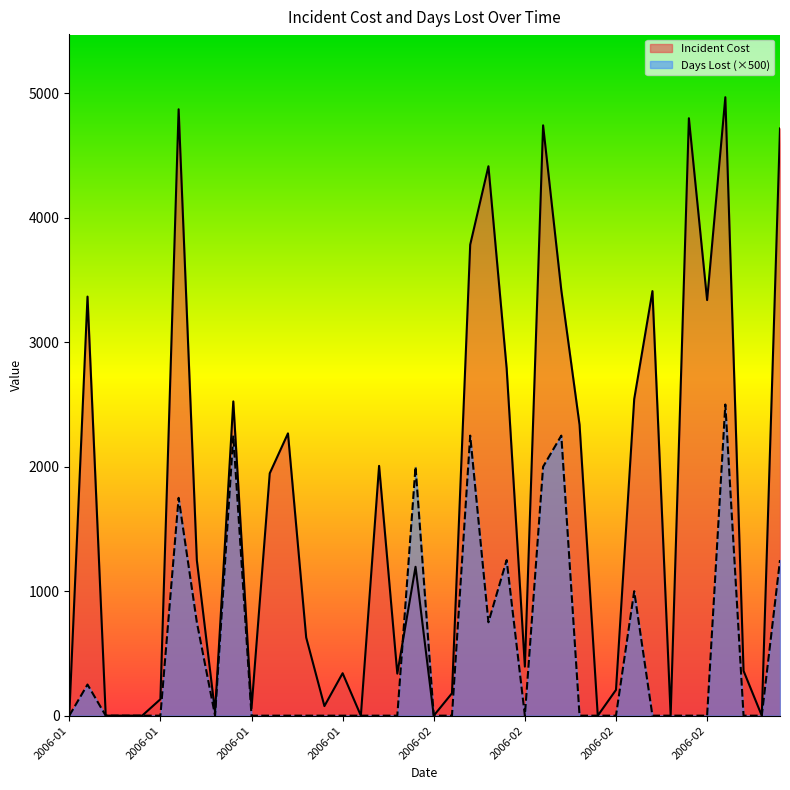

List the series in order of their peak value, highest first.

Incident Cost, Days Lost (×500)